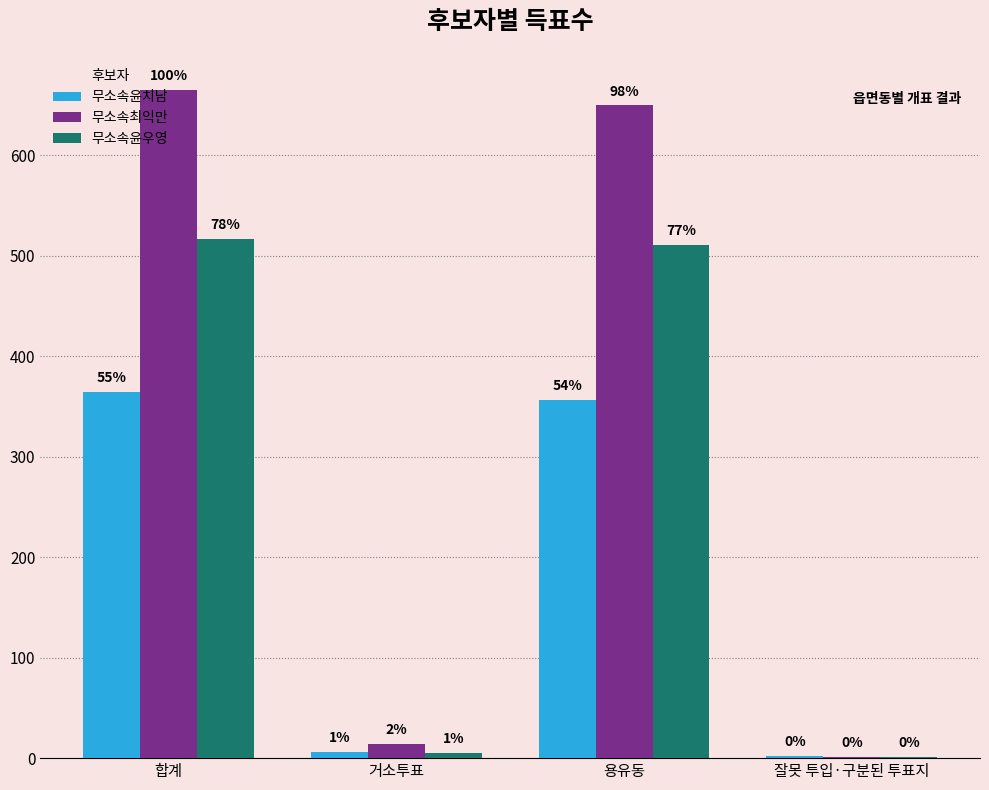

At which label does 무소속윤우영 reach its minimum?

잘못 투입·구분된 투표지